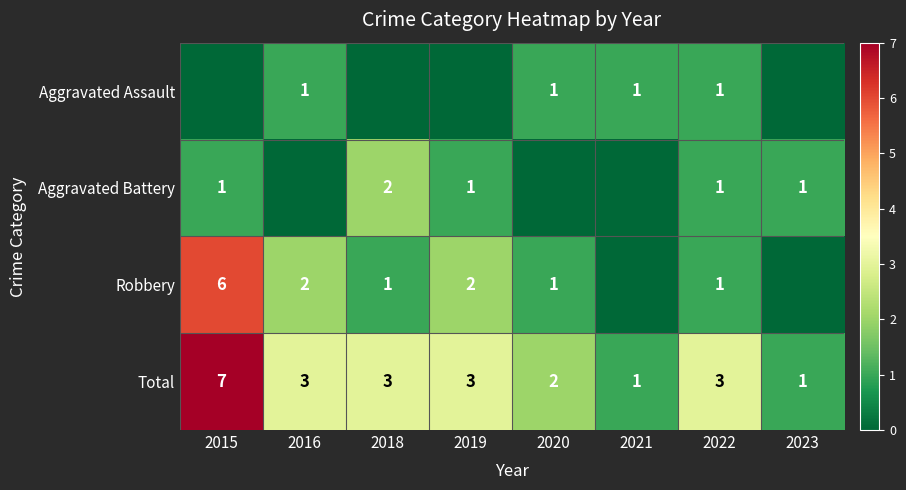

Is it true that Total equals 5 at 2018?

False